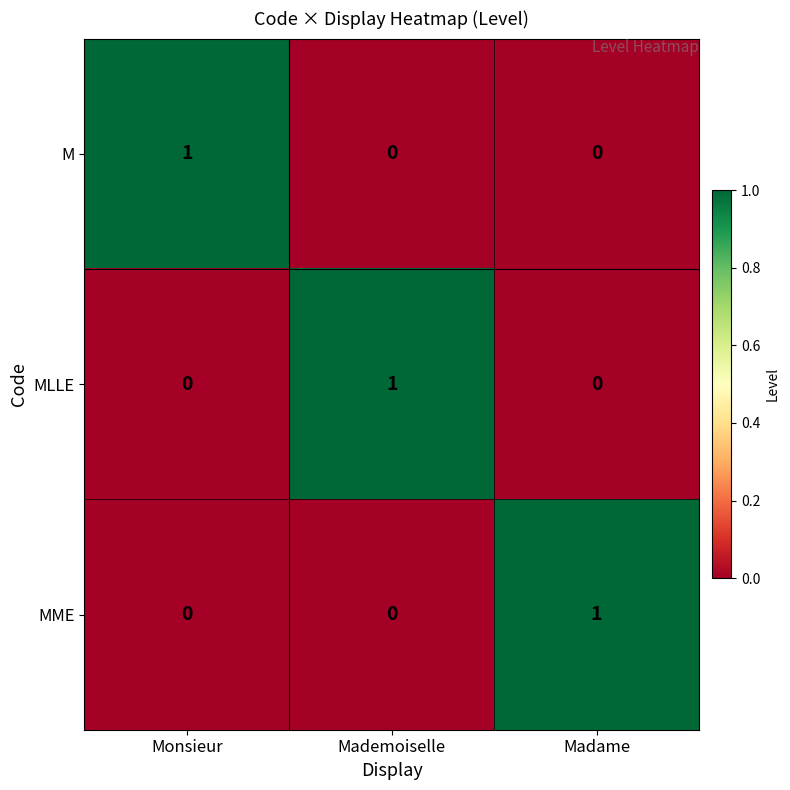

Is it true that M equals 2 at Monsieur?

False